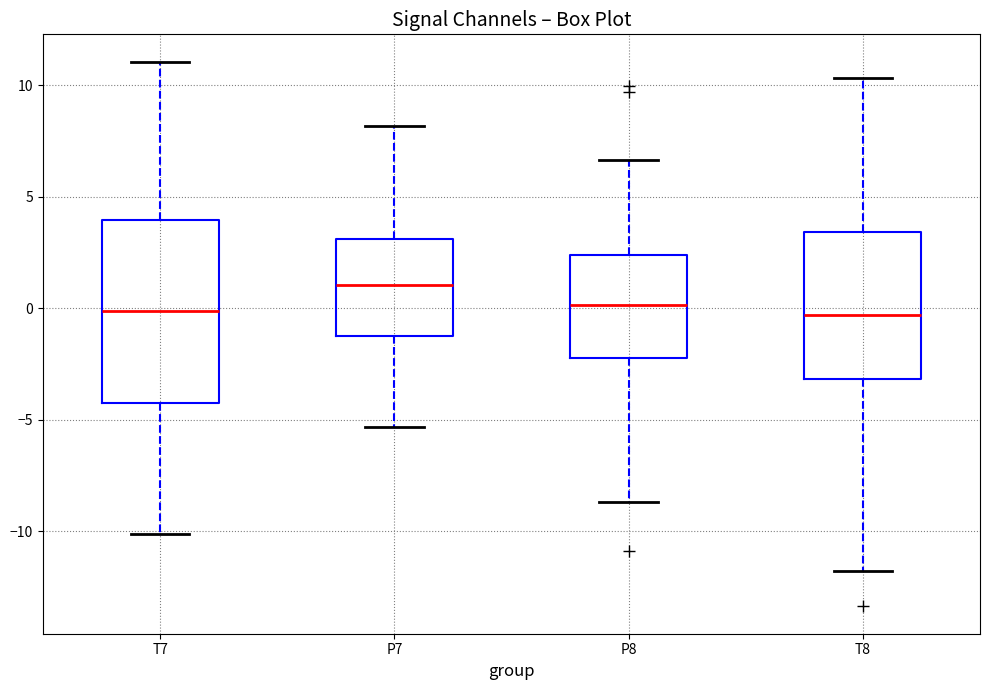

Where does the median line of the box for P7 sit on the y-axis? The values are not printed on the chart, so give them approximately, as read against the axis.

1.0